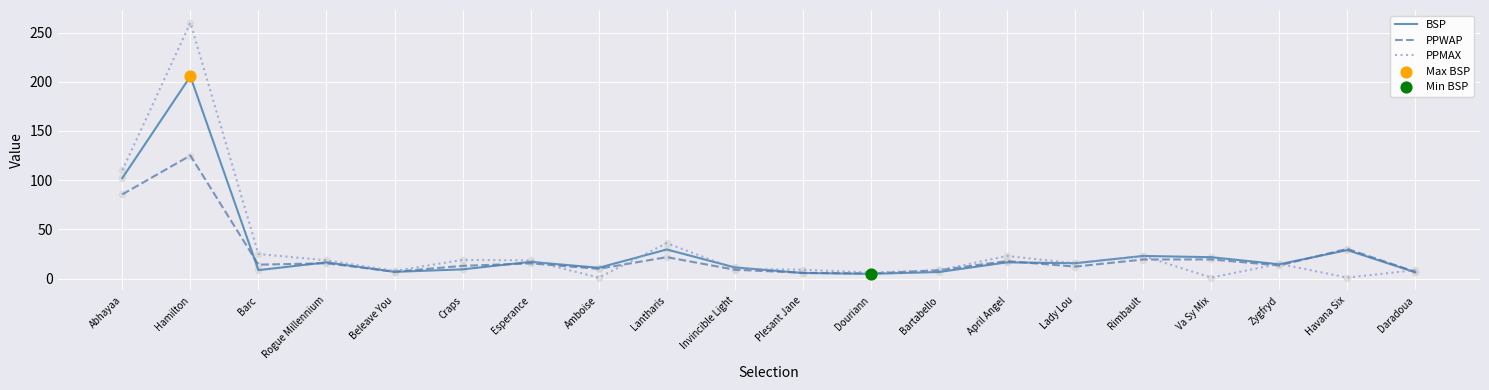

At which category is the sum across all series the highest?

Hamilton